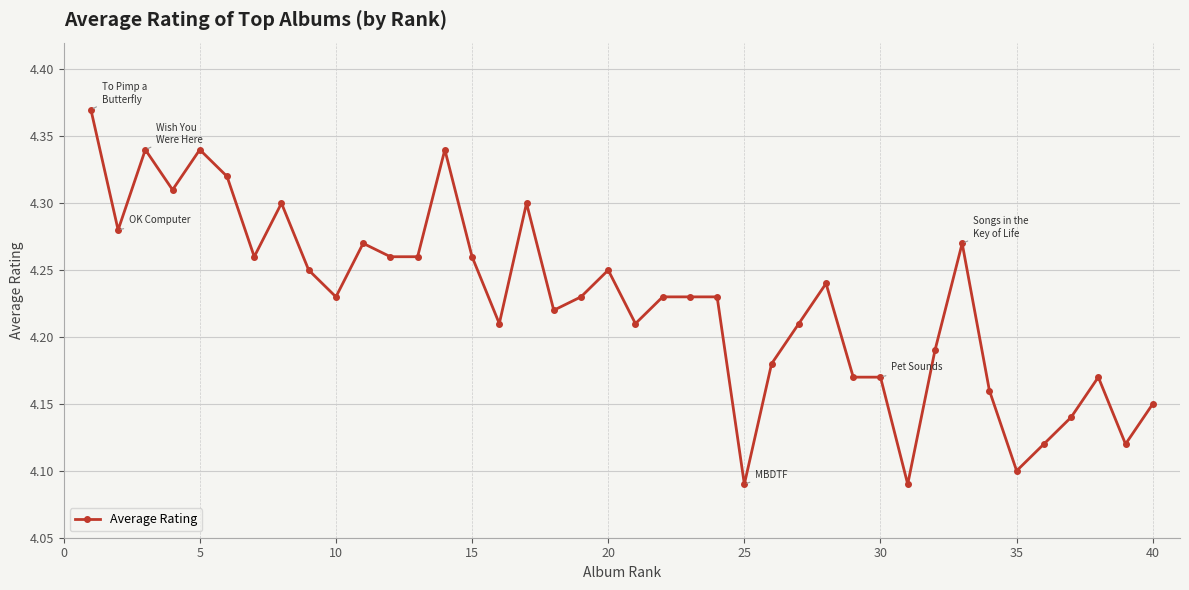

What is the sum of all values?

169.1